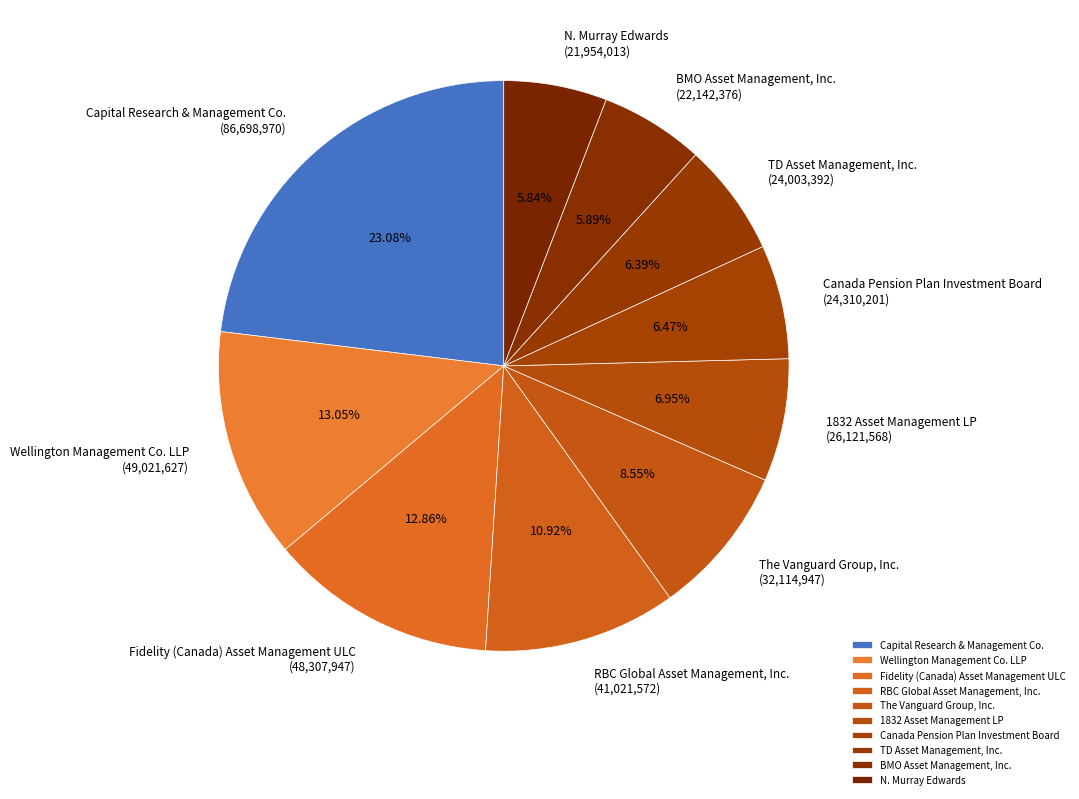

The RBC Global Asset Management, Inc. slice represents 11% of the pie. True or false?

True